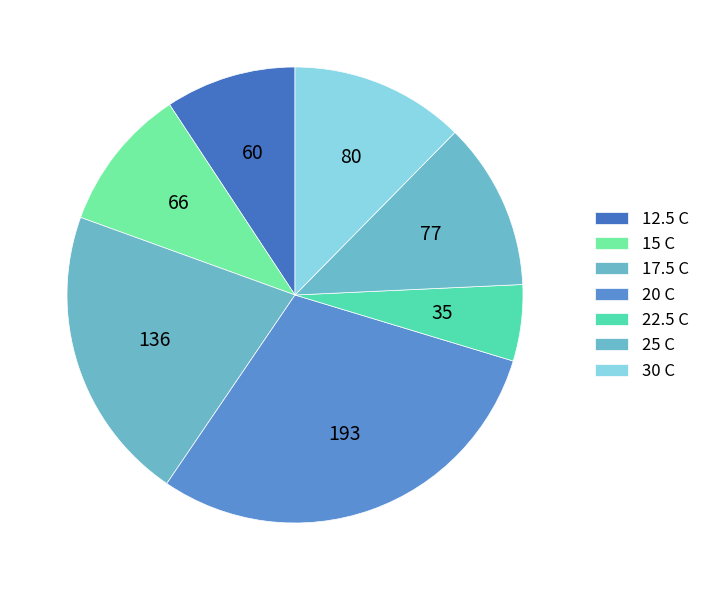

The 17.5 C slice represents 35% of the pie. True or false?

False